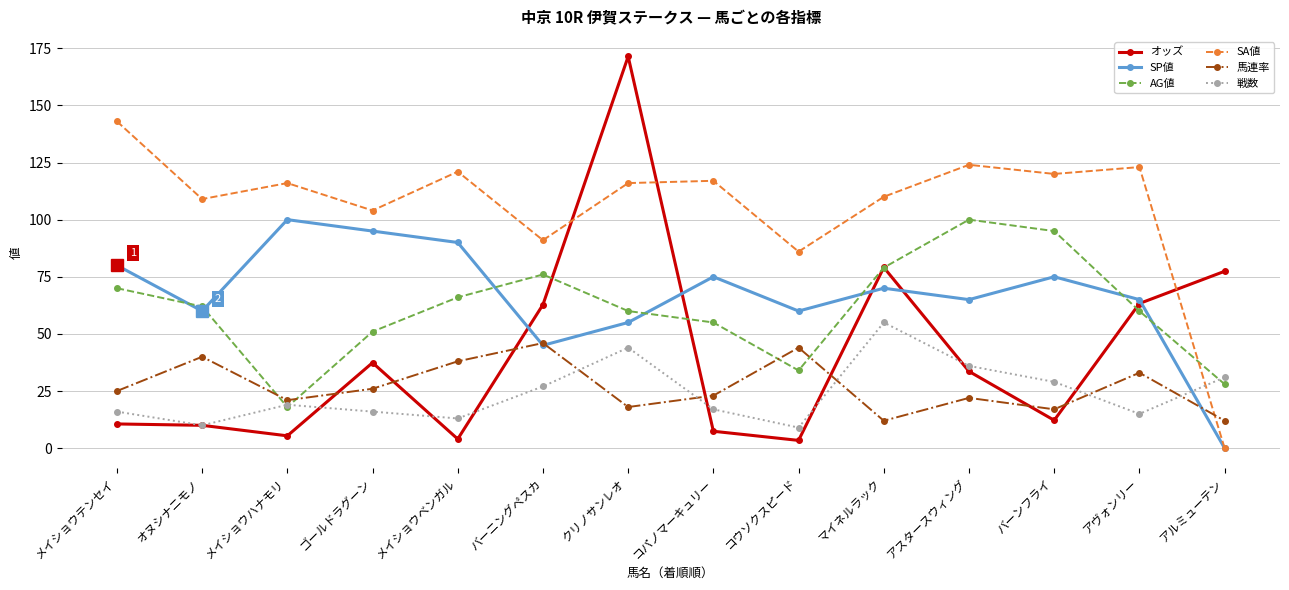

In SA値, how many points are higher than both neighbors (excluding endpoints)?

5